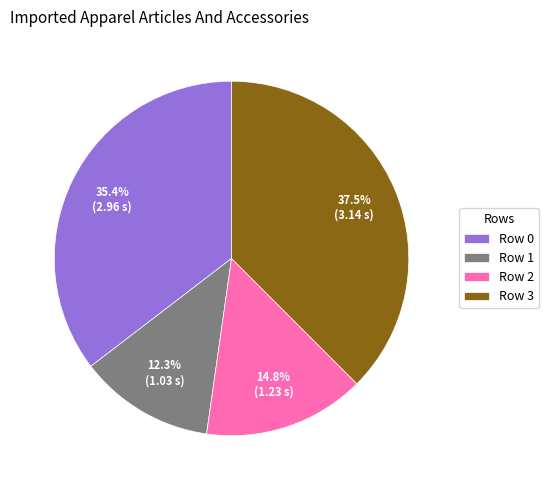

True or false: Row 0 accounts for 28% of the total.

False